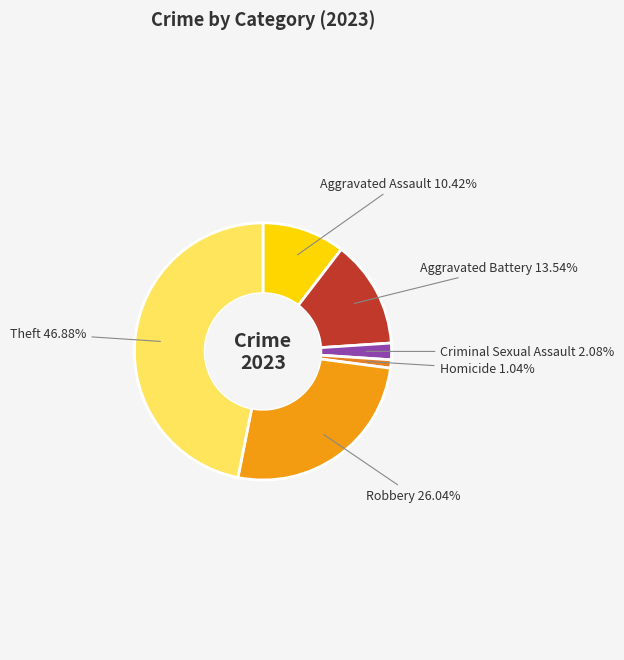

To the nearest percent, what is the combined percentage of Criminal Sexual Assault and Aggravated Battery?

16%